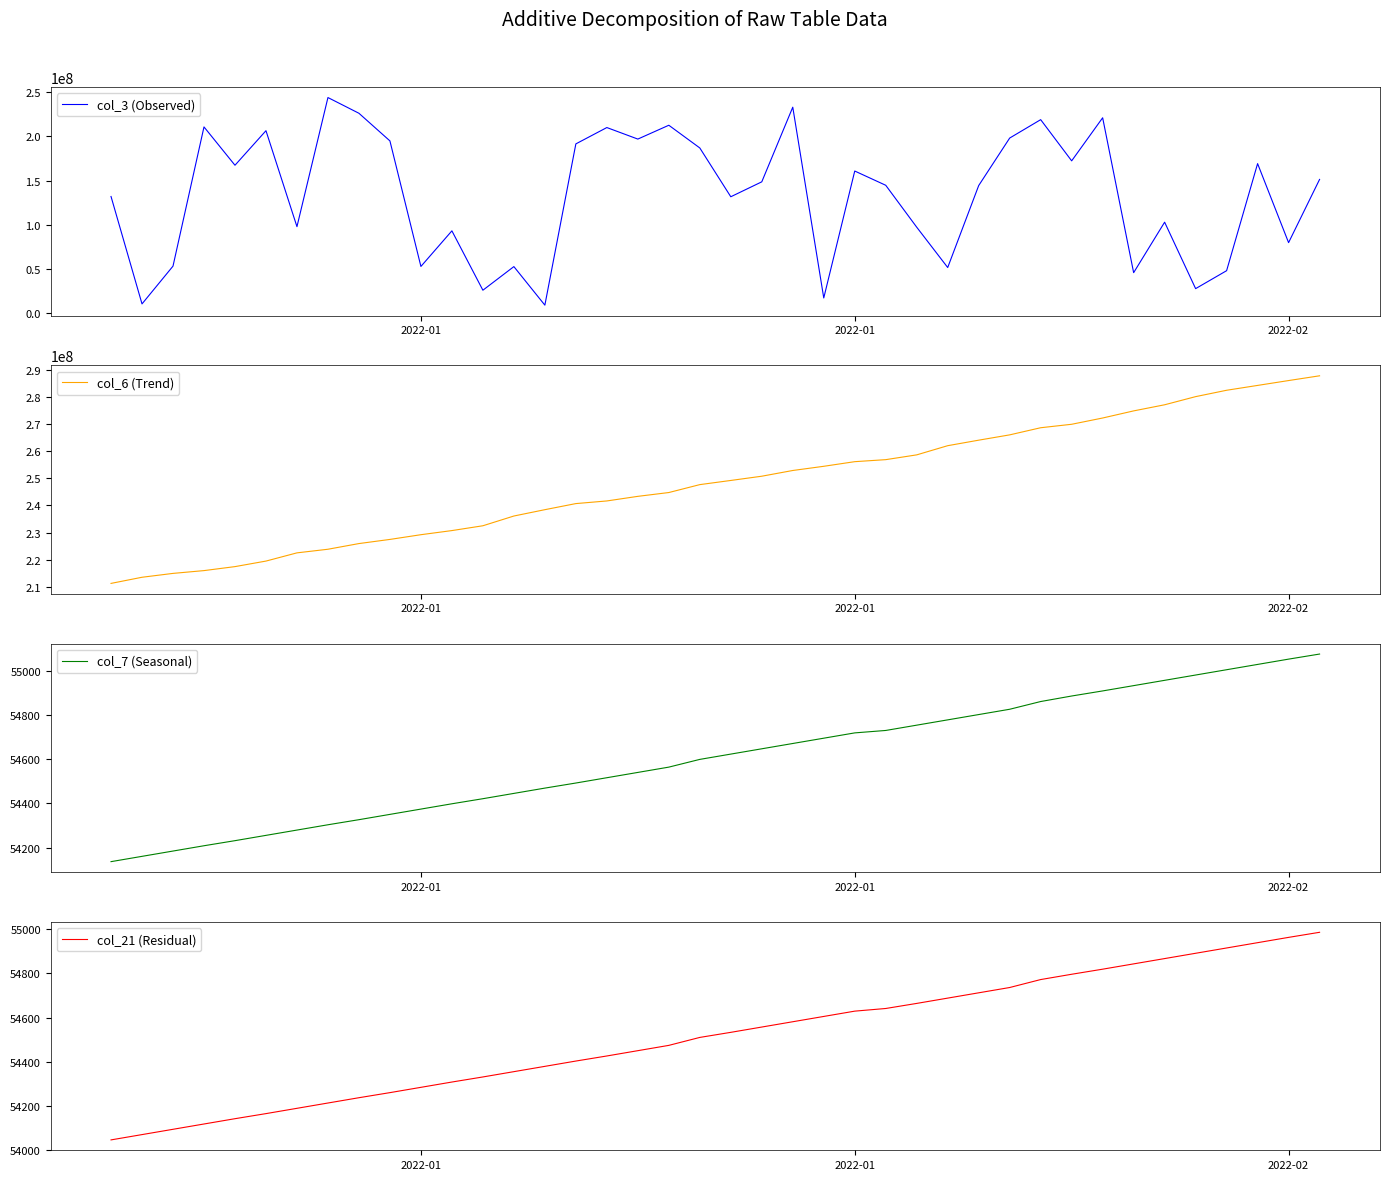

What are all the series names shown in the legend?

col_3 (Observed), col_6 (Trend), col_7 (Seasonal), col_21 (Residual)